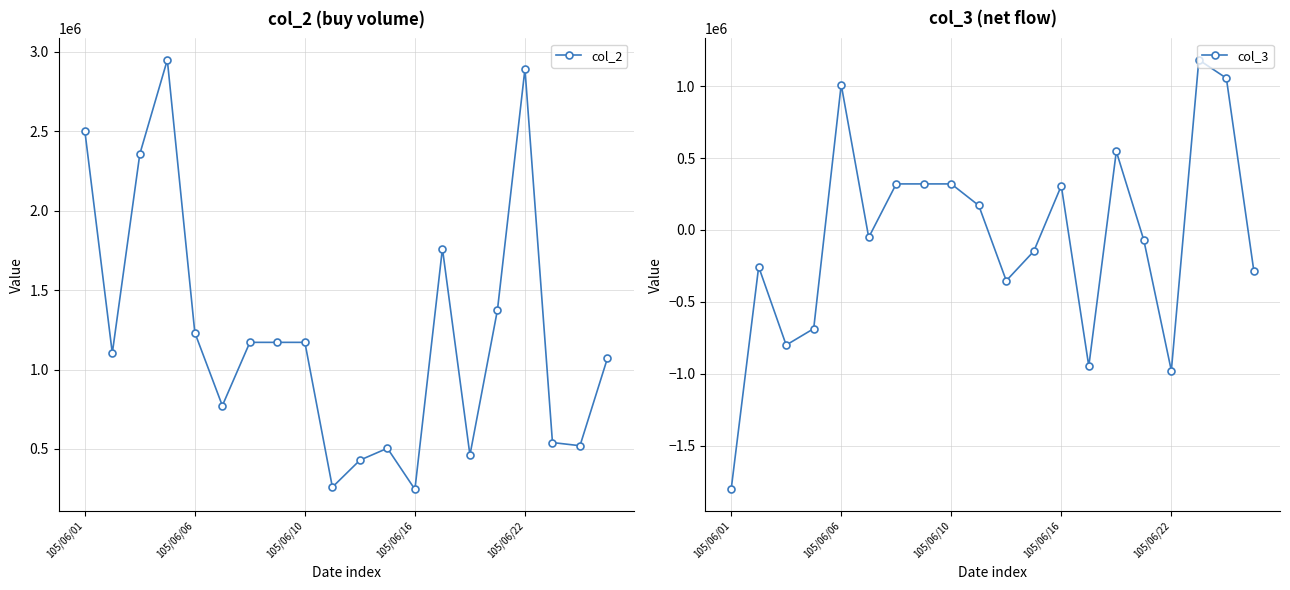

Which series has the largest total across all categories?

col_2